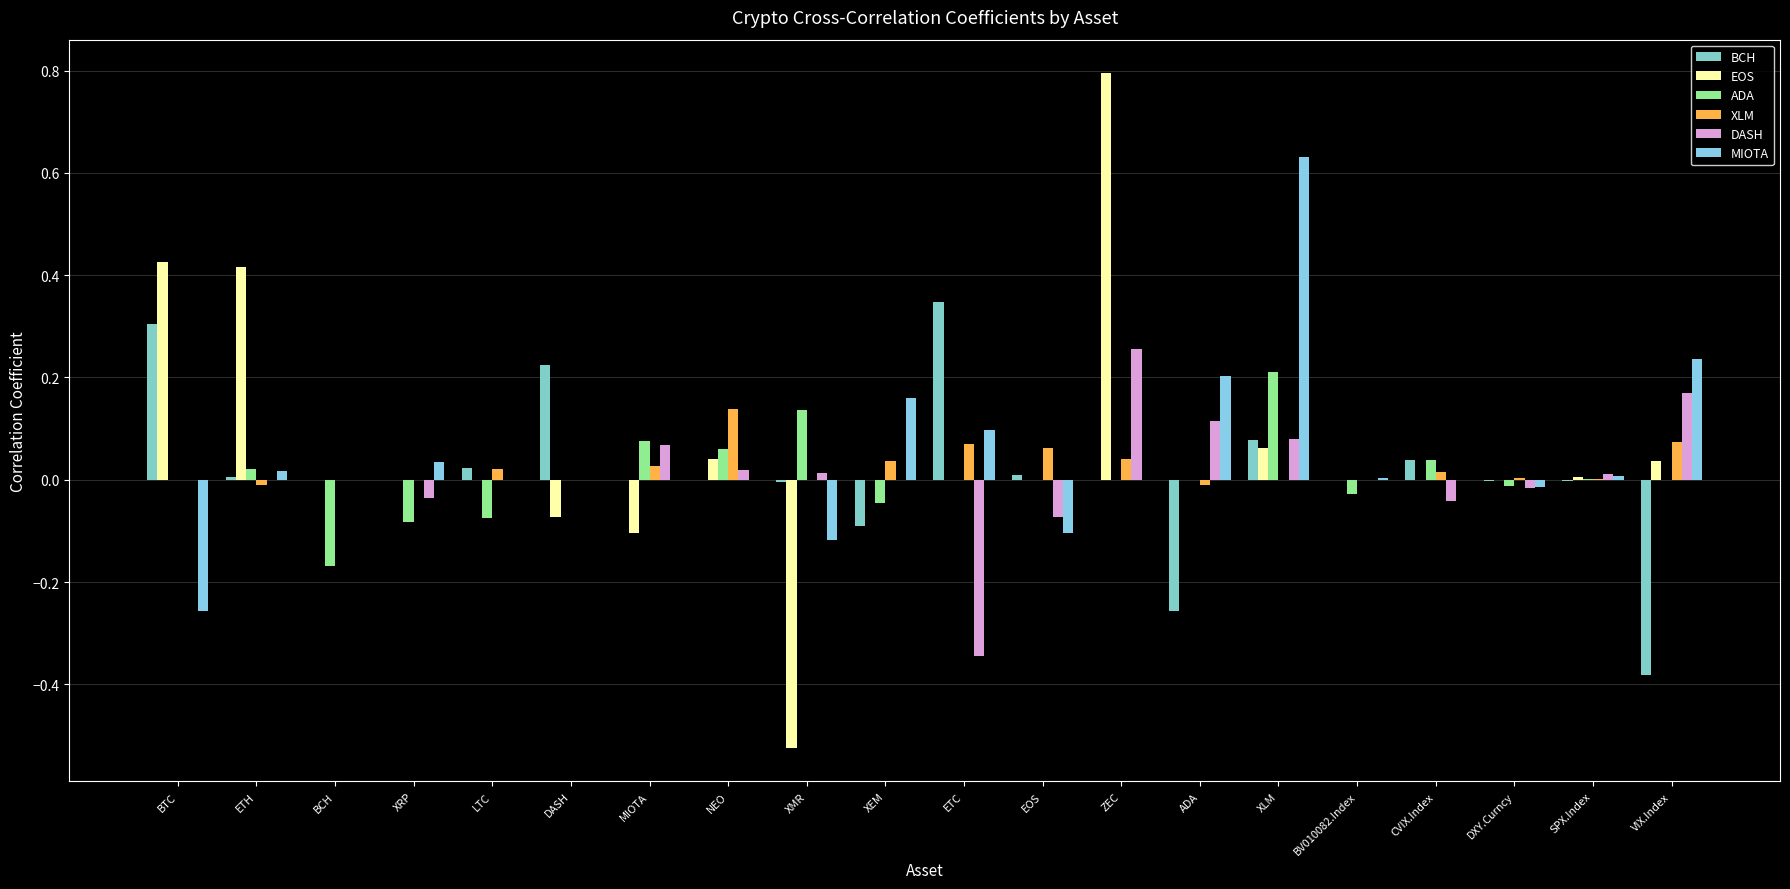

At how many categories does at least one series exceed 0?

19